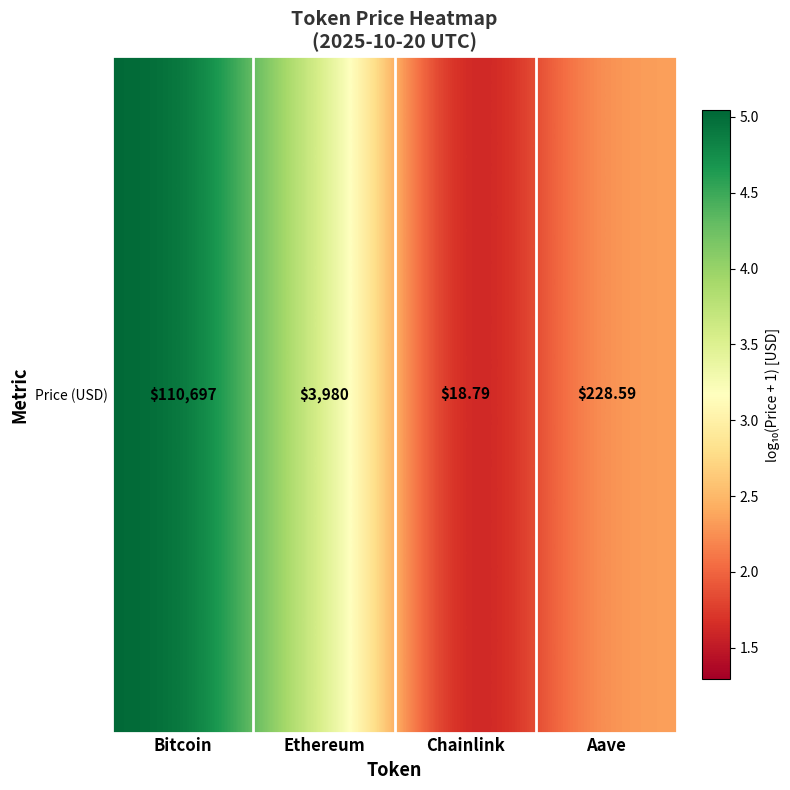

Count the number of categories in the chart.

4